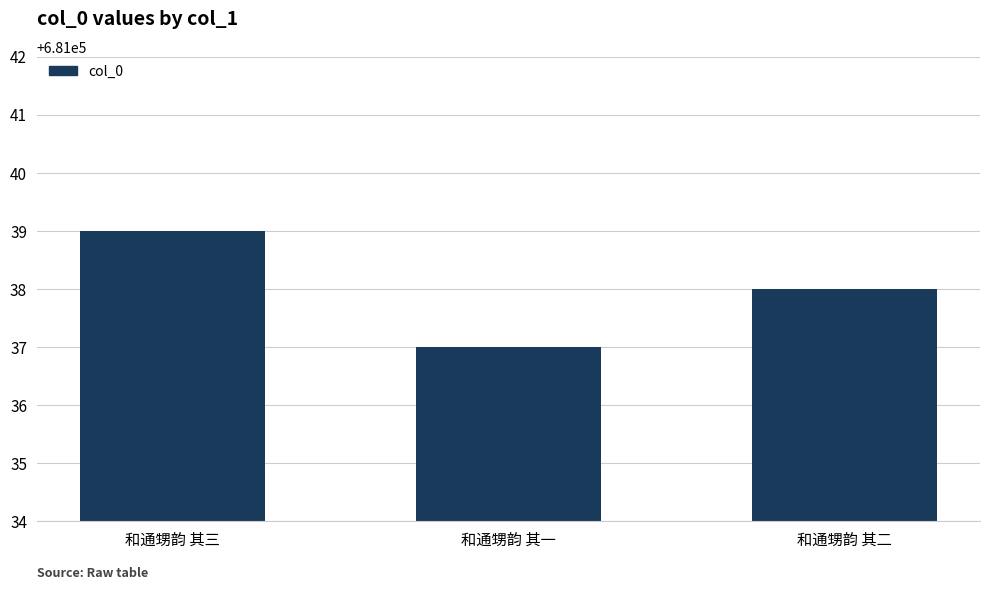

Does the chart contain any negative values?

No